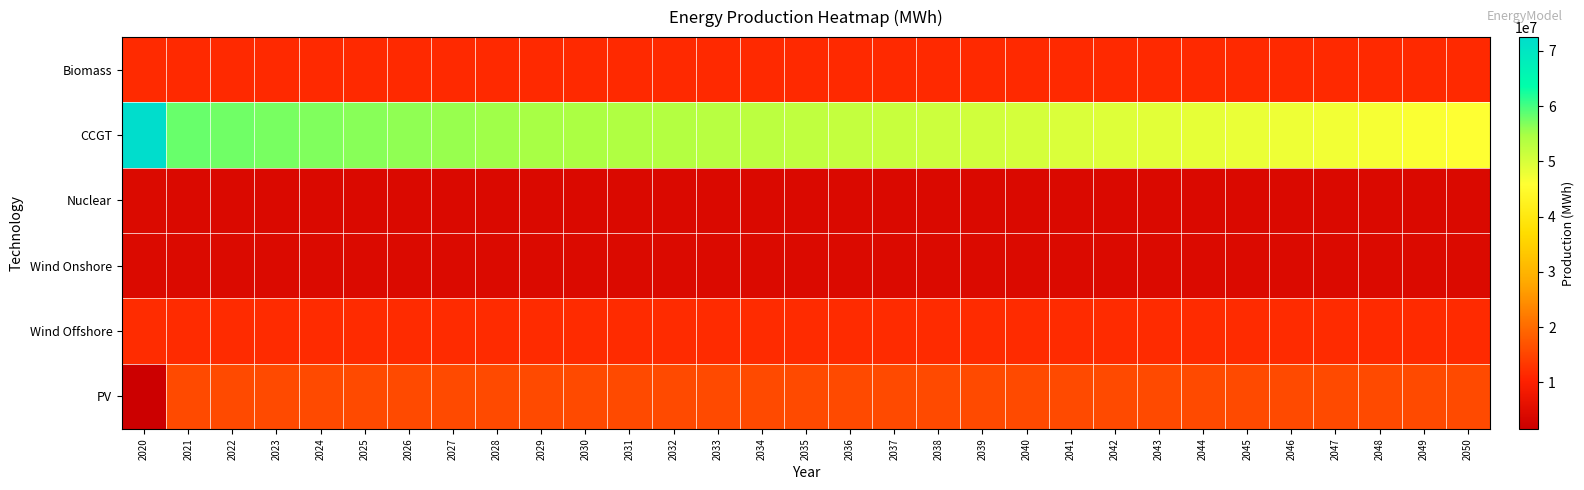

Count the number of data series in this chart.

6